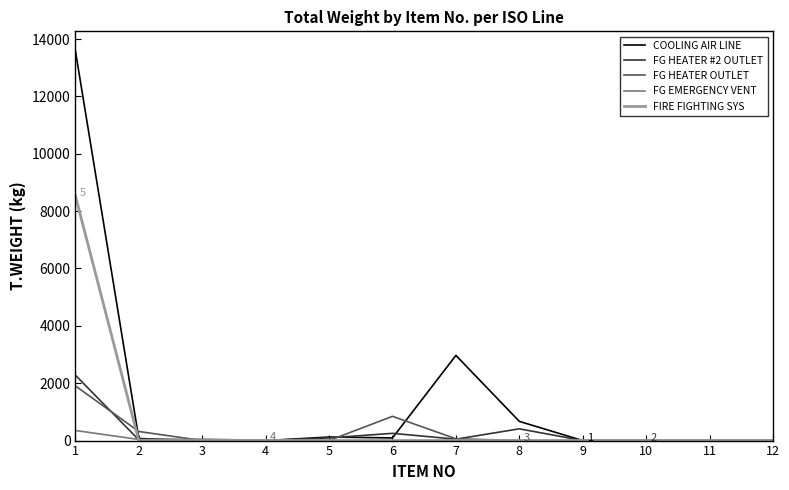

True or false: FIRE FIGHTING SYS has a value of 3136.1 at 12.

False